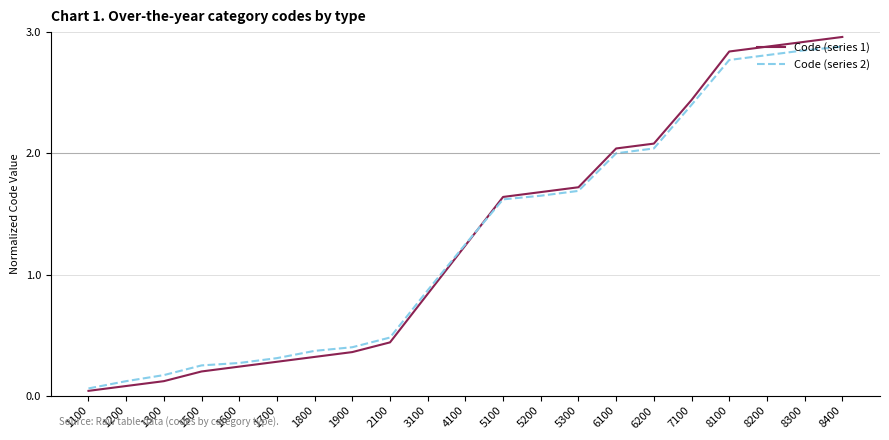

Does the chart display data point markers on the line(s)?

No